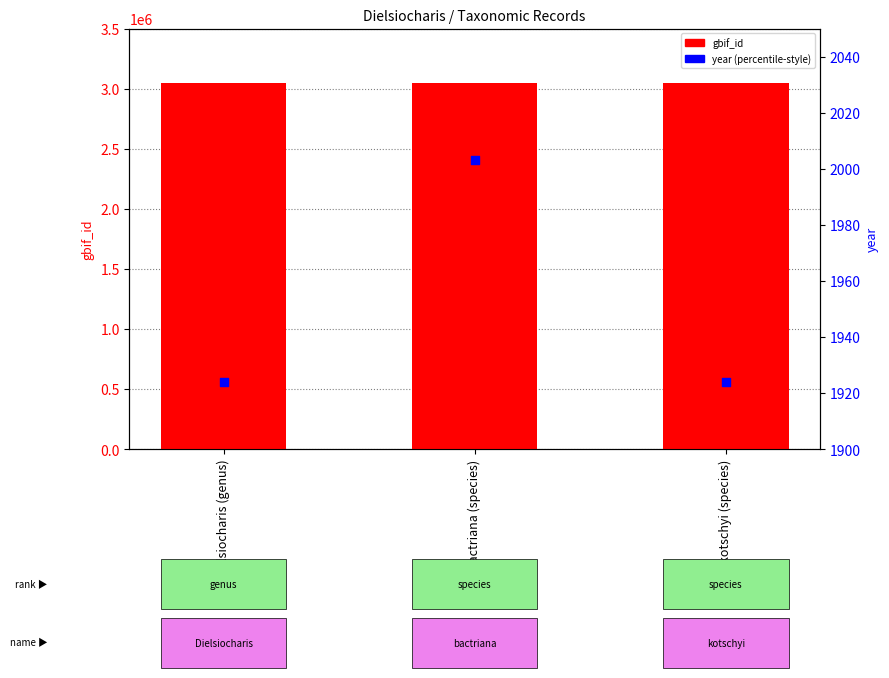

What are all the series names shown in the legend?

gbif_id, year